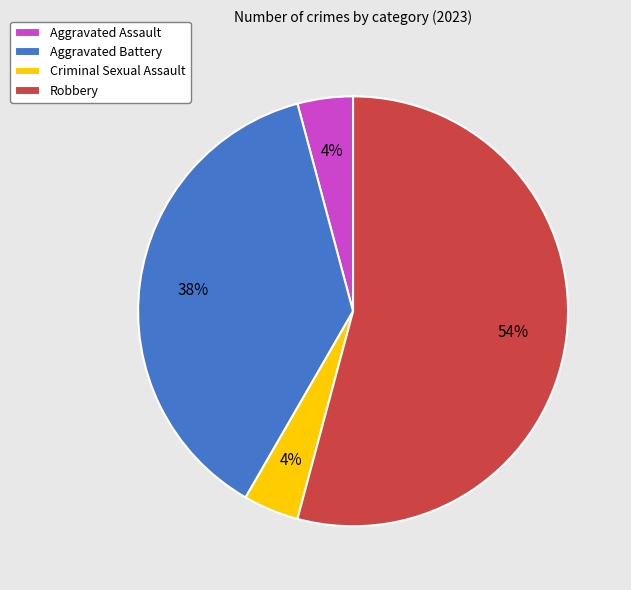

To the nearest percent, what portion does Criminal Sexual Assault represent?

4%